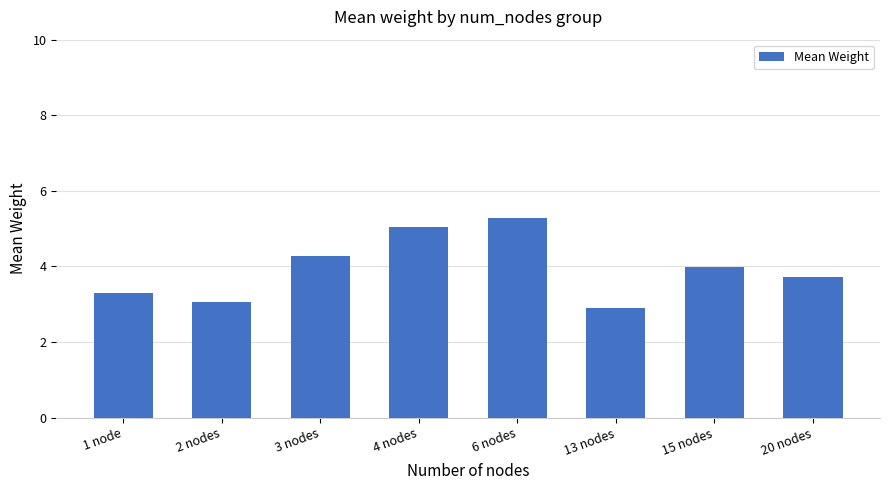

Which category has the lowest value across all series?

13 nodes